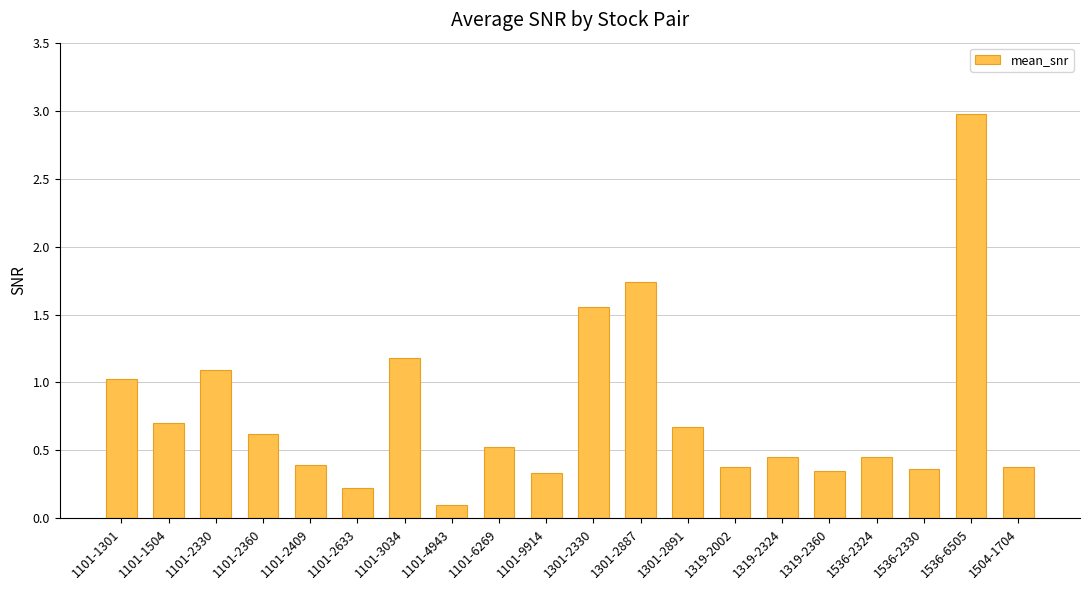

Between 1101-2409 and 1301-2330, which is larger?

1301-2330